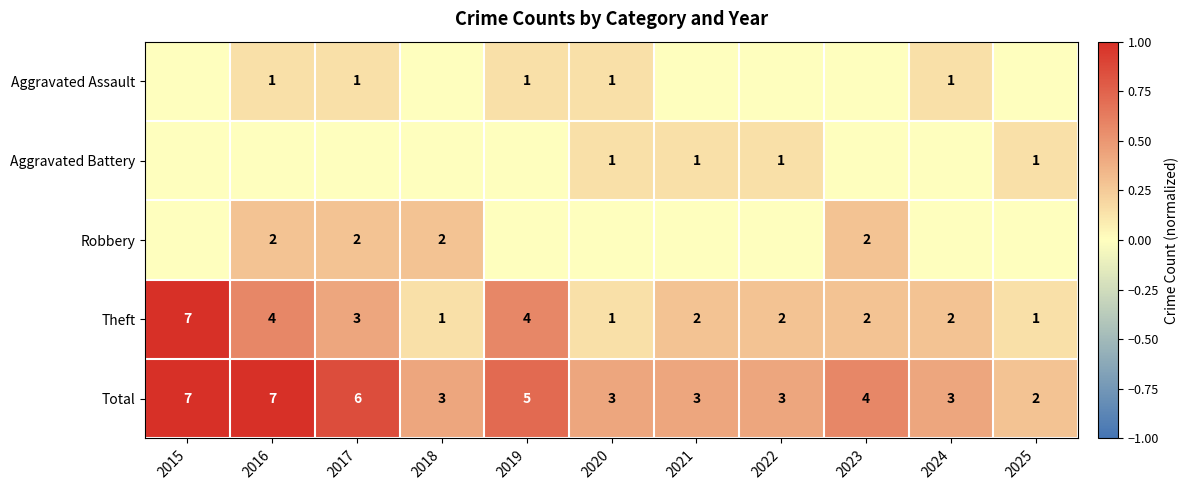

At which label does Theft first exceed 2?

2015